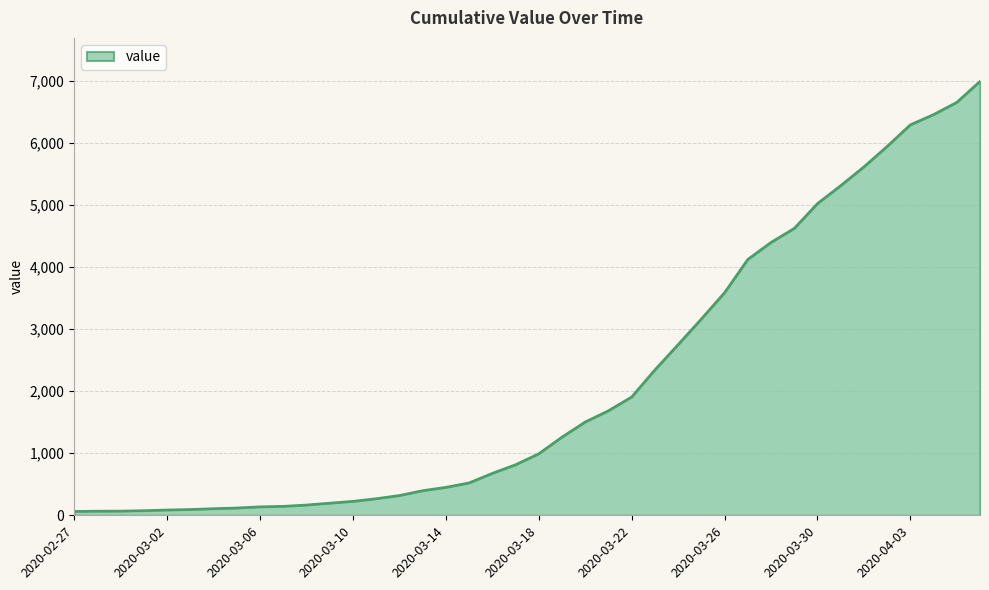

What is the average value?

2142